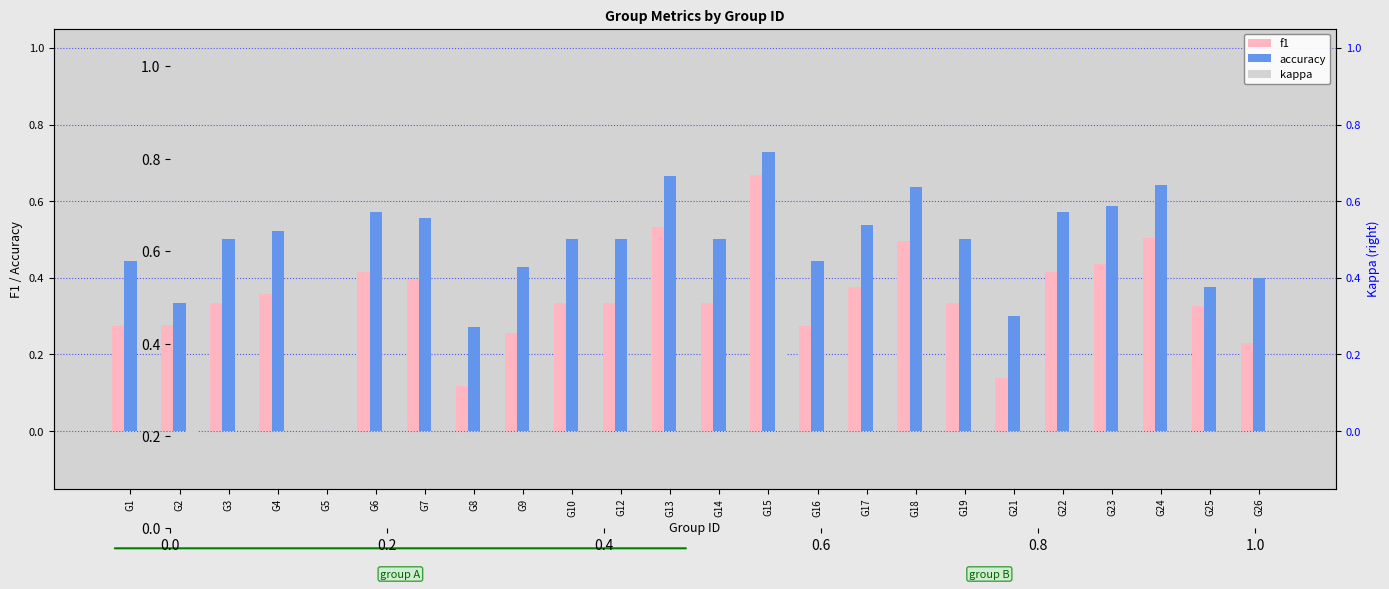

Reading left to right, what are all the values shown in this chart?

f1: G1=0.3	G2=0.3	G3=0.3	G4=0.4	G5=0.0	G6=0.4	G7=0.4	G8=0.1	G9=0.3	G10=0.3	G12=0.3	G13=0.5	G14=0.3	G15=0.7	G16=0.3	G17=0.4	G18=0.5	G19=0.3	G21=0.1	G22=0.4	G23=0.4	G24=0.5	G25=0.3	G26=0.2
accuracy: G1=0.4	G2=0.3	G3=0.5	G4=0.5	G5=0.0	G6=0.6	G7=0.6	G8=0.3	G9=0.4	G10=0.5	G12=0.5	G13=0.7	G14=0.5	G15=0.7	G16=0.4	G17=0.5	G18=0.6	G19=0.5	G21=0.3	G22=0.6	G23=0.6	G24=0.6	G25=0.4	G26=0.4
kappa: G1=0.0	G2=-0.1	G3=0.0	G4=0.0	G5=0.0	G6=0.0	G7=0.0	G8=0.0	G9=0.0	G10=0.0	G12=0.0	G13=0.0	G14=0.0	G15=0.3	G16=0.0	G17=0.0	G18=0.0	G19=0.0	G21=0.0	G22=0.0	G23=0.0	G24=0.0	G25=0.1	G26=0.0